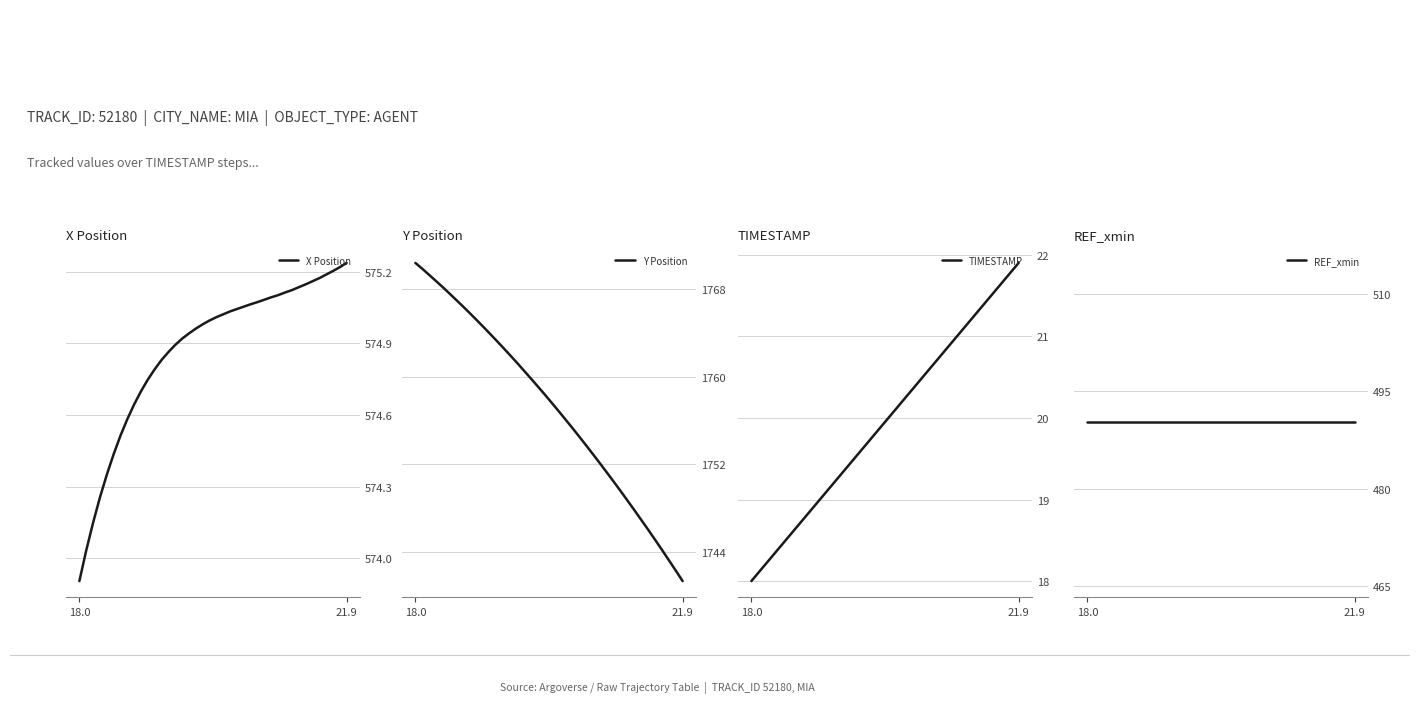

At which label does X Position reach its minimum?

18.0